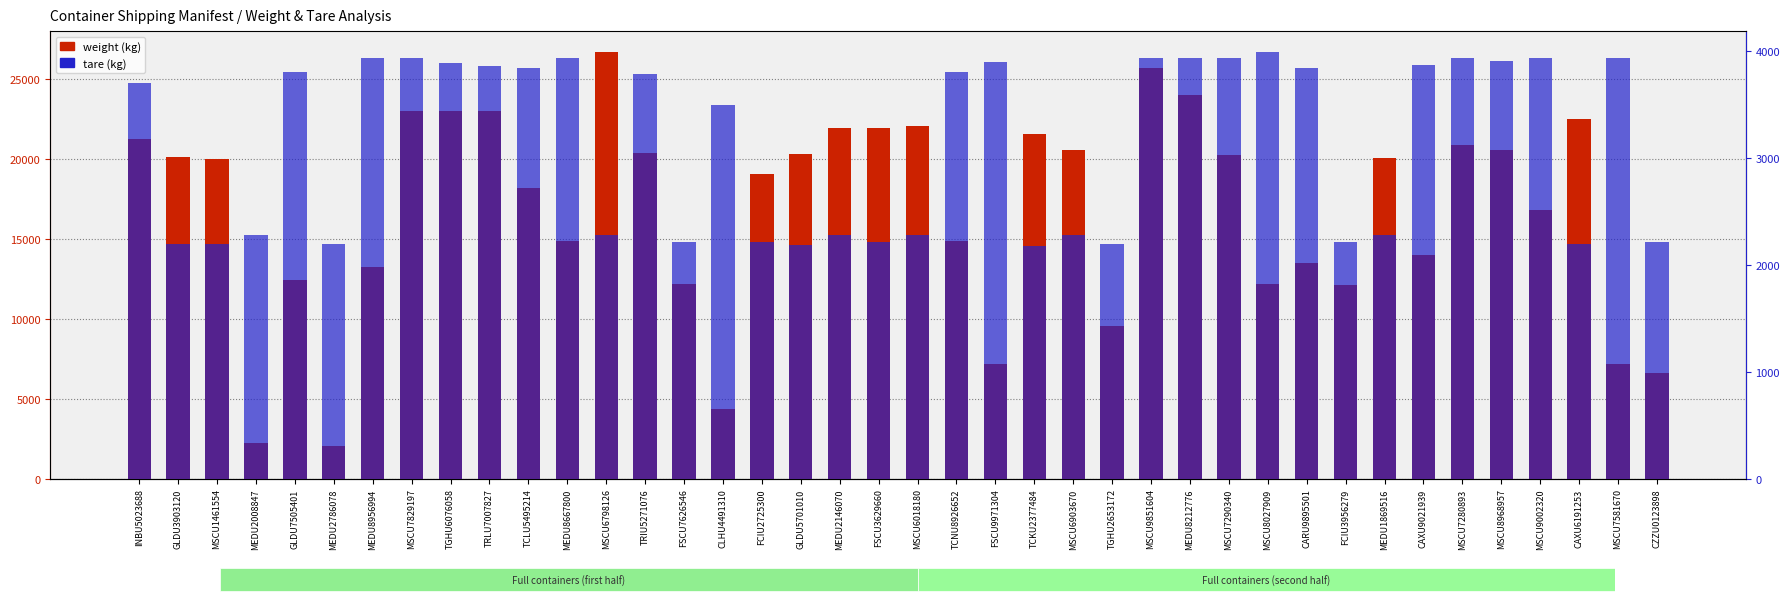

At how many categories does at least one series exceed 19318?

21